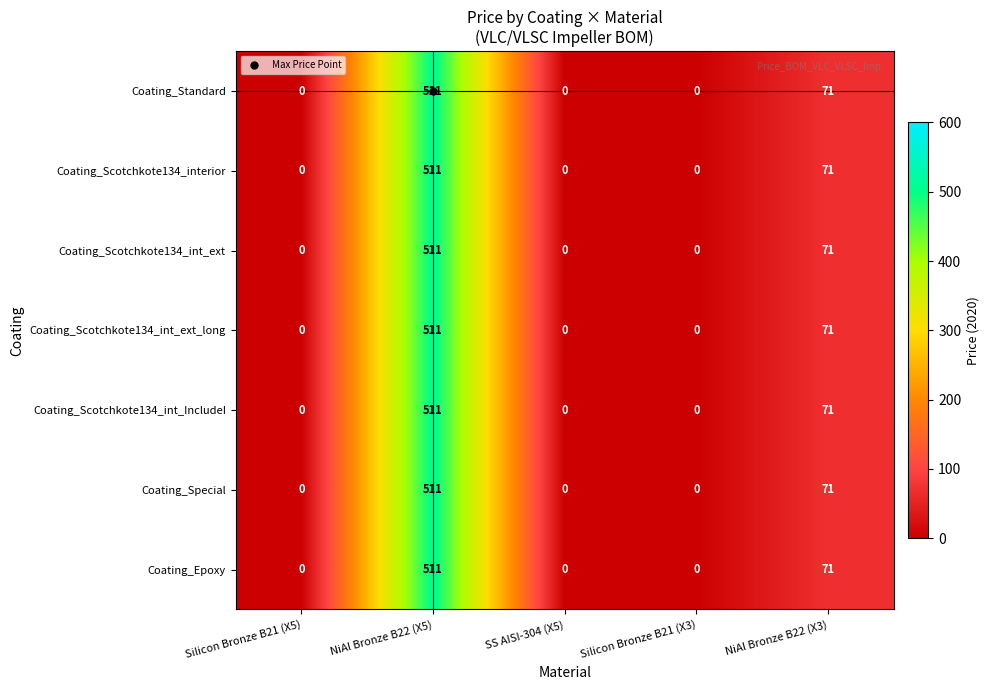

What is the highest value of the Coating_Scotchkote134_int_IncludeI series?

511